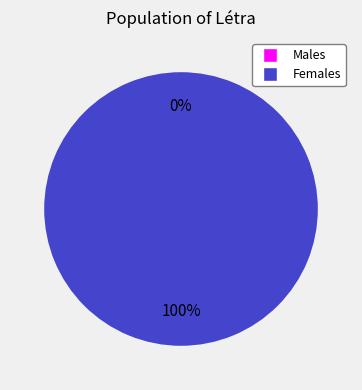

Is it true that 1 is 99% of the pie?

False